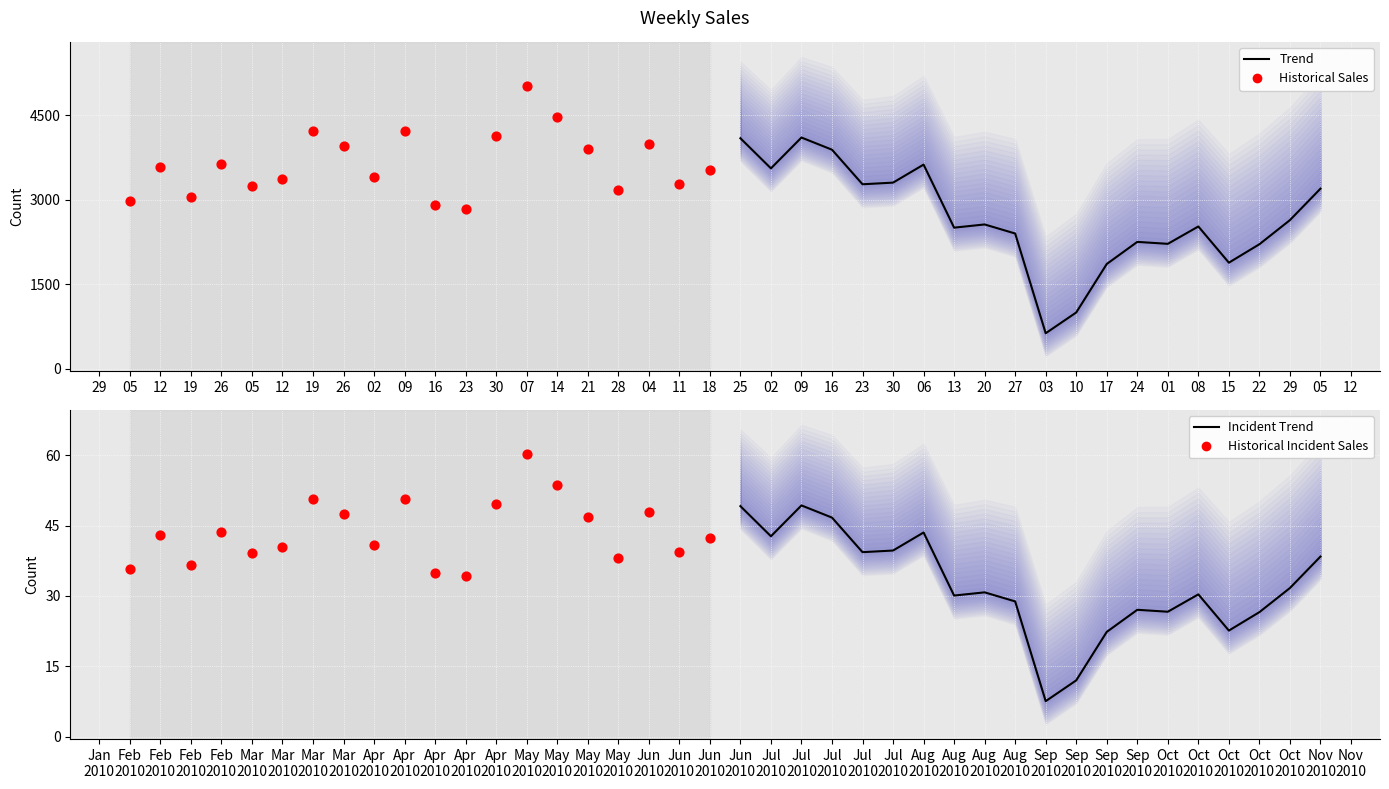

At how many categories does at least one series exceed 1337?

20